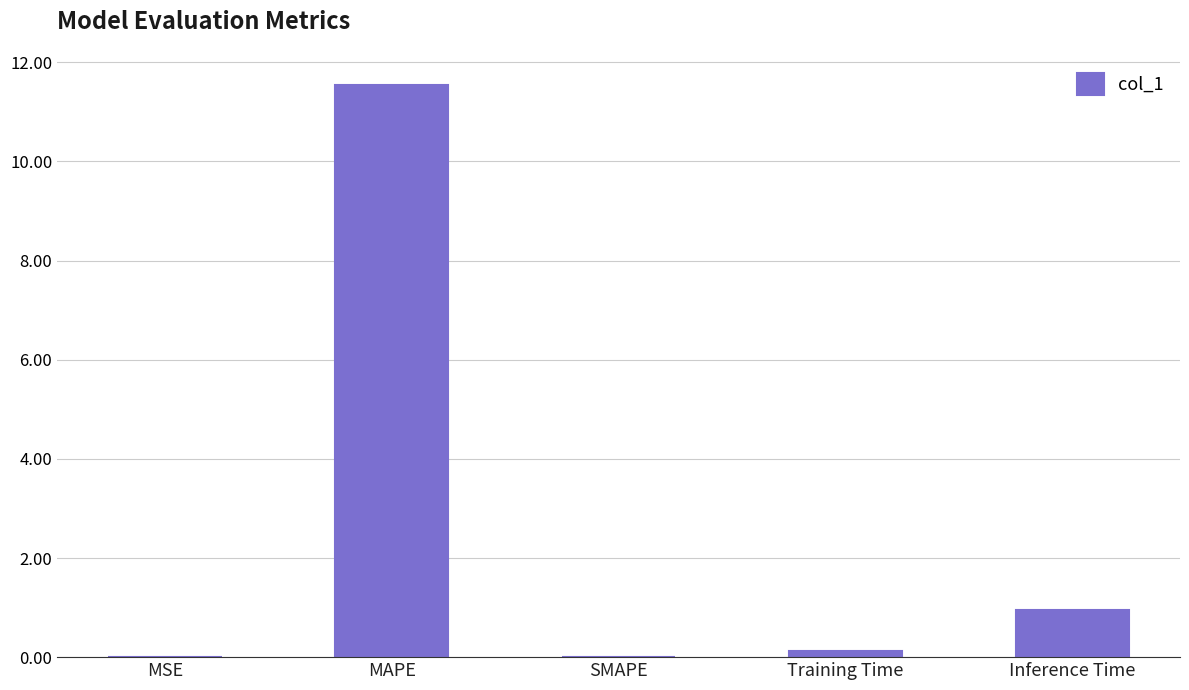

Count the number of data series in this chart.

1